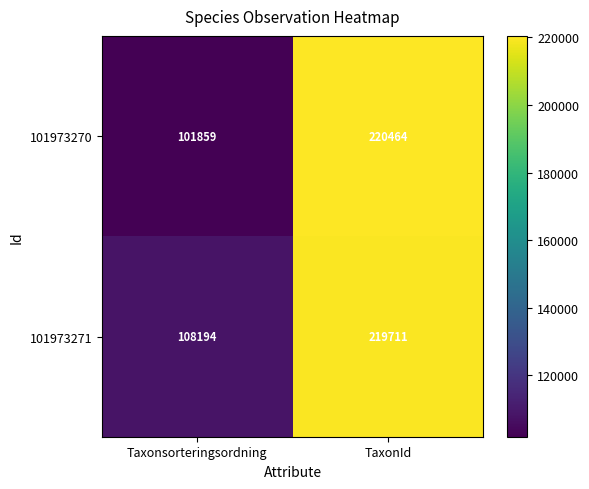

At how many categories does at least one series exceed 175569?

1